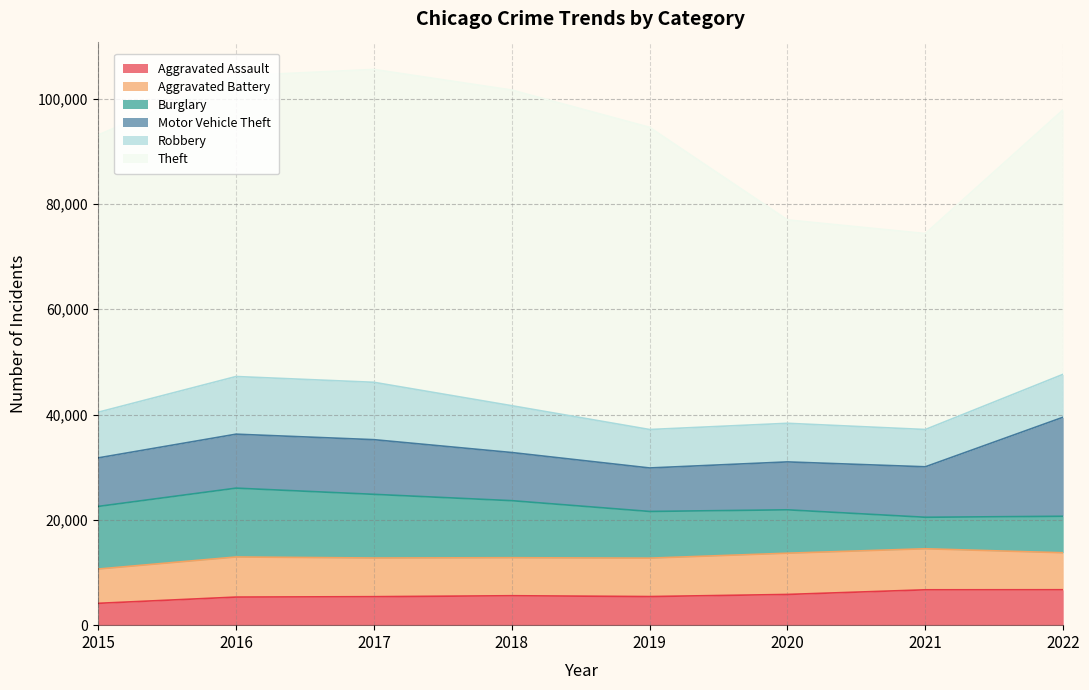

What is the highest value of the Burglary series?

13075